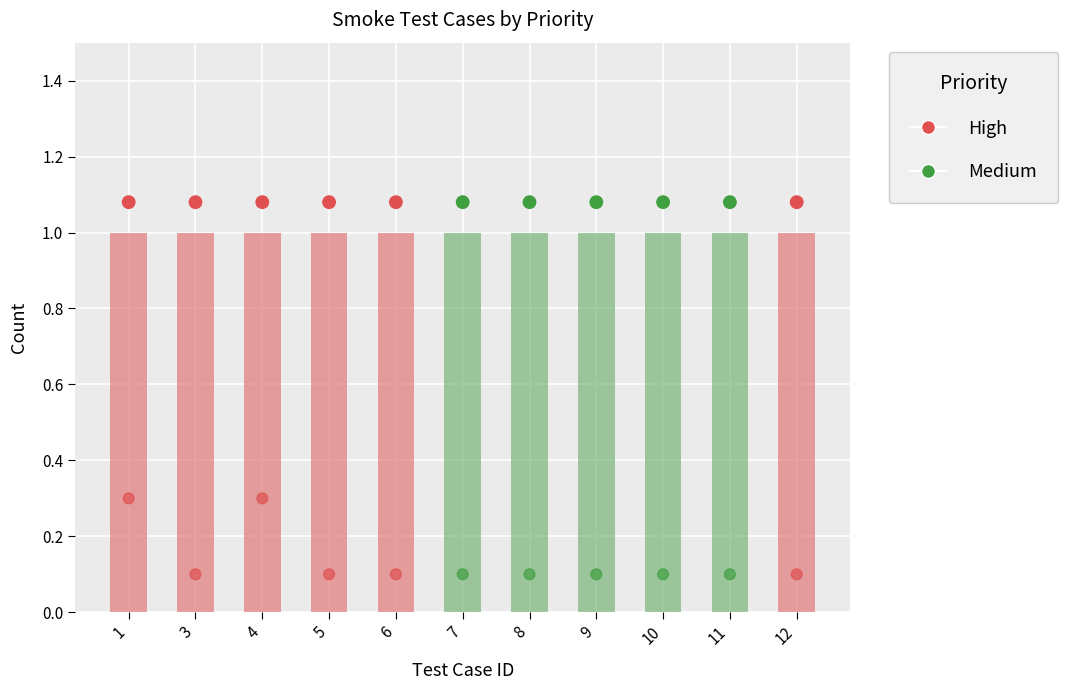

Which series contains the lowest Y value?

Medium